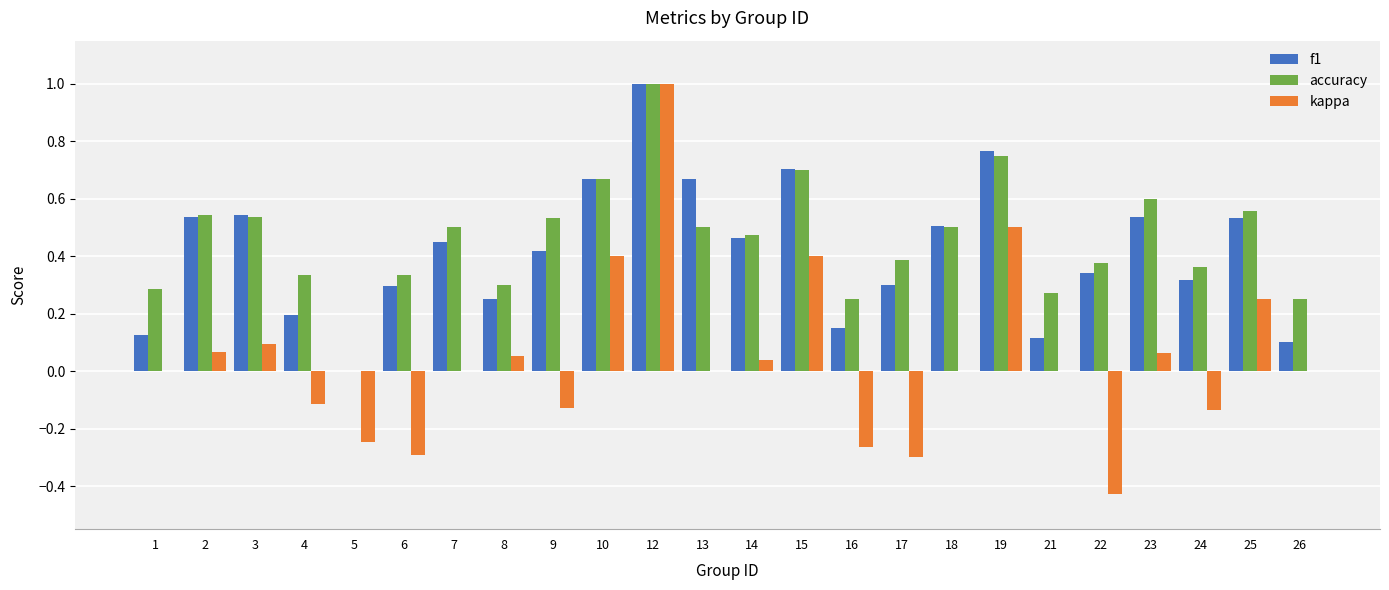

How many data points does each series have?

24